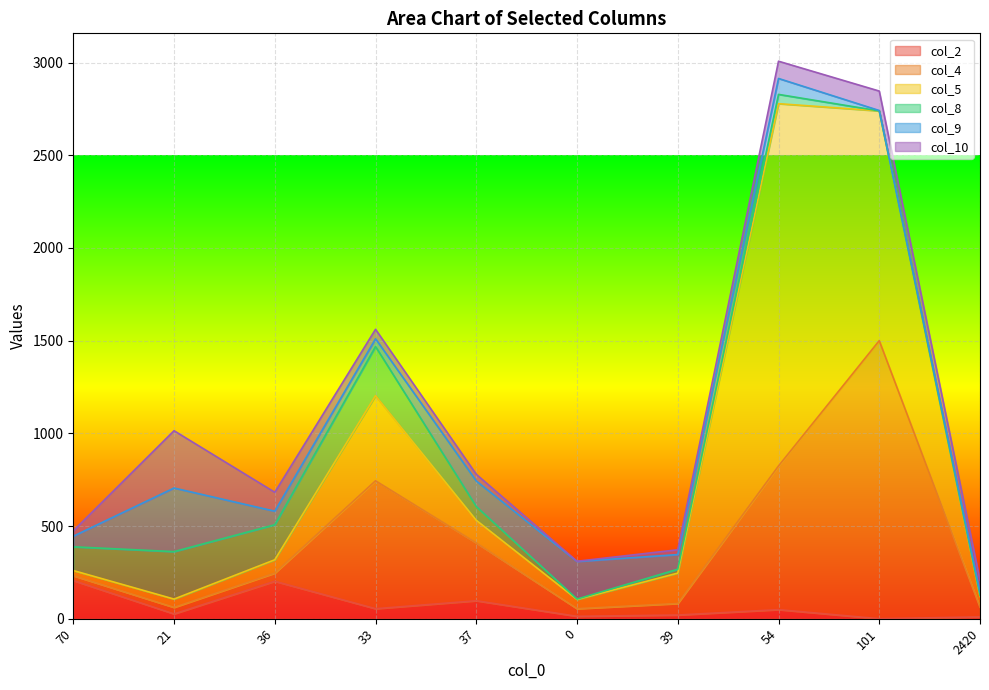

Is it true that col_9 equals 126 at 21?

False